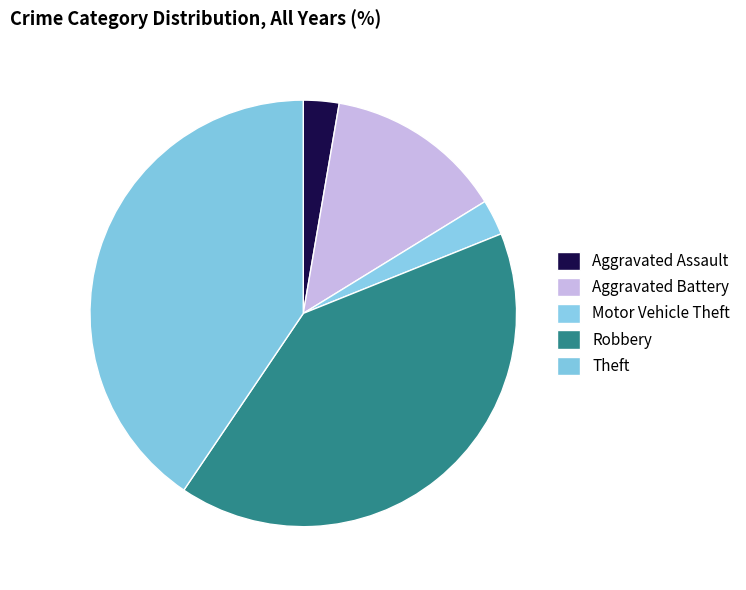

How many slices are in this pie chart?

5